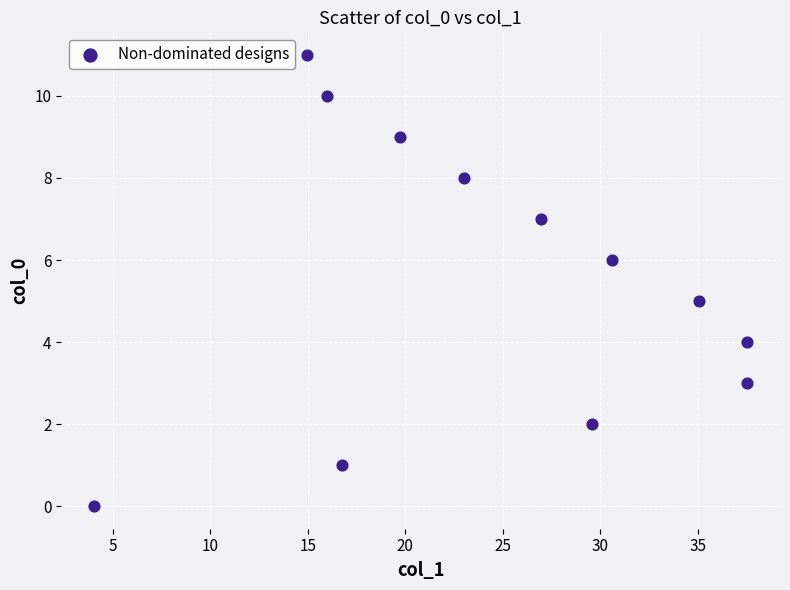

What is the range of Y values (max minus min)?

11